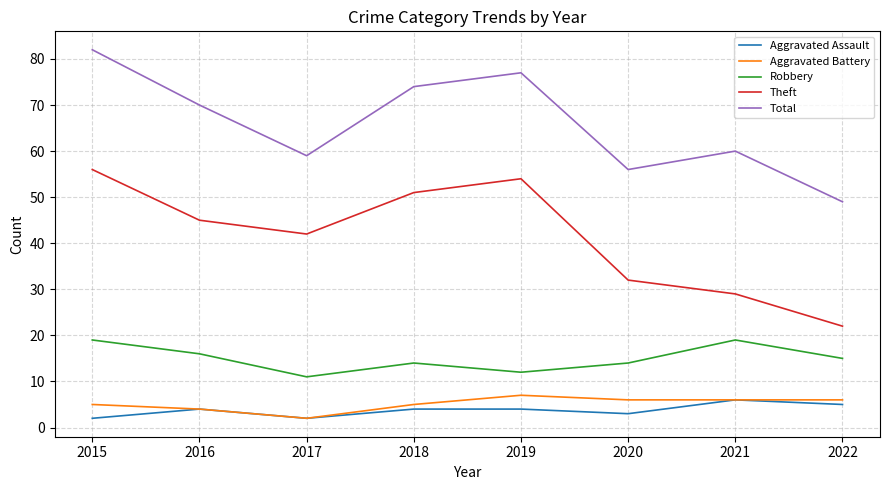

True or false: Aggravated Assault and Total cross at least once.

False